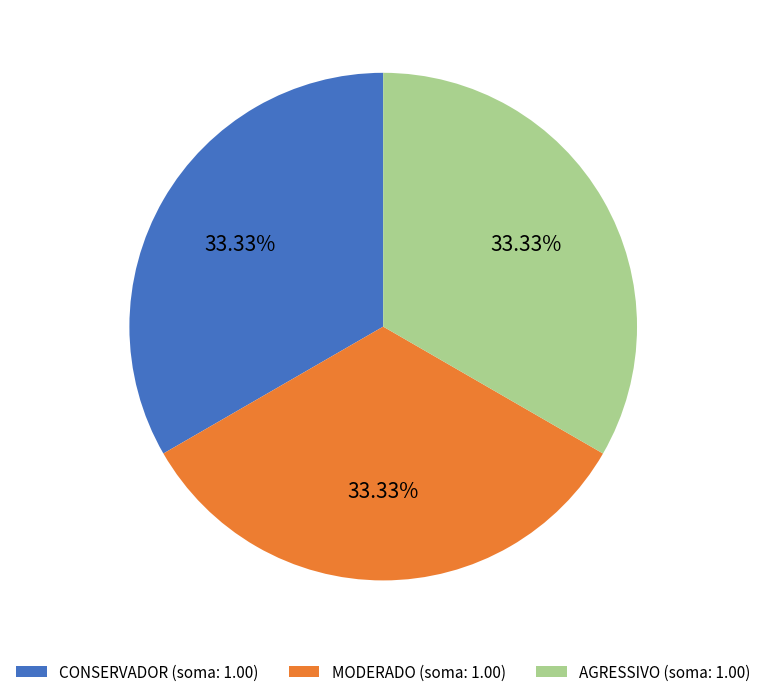

Is the sum of CONSERVADOR (soma: 1.00) and AGRESSIVO (soma: 1.00) greater than half?

Yes